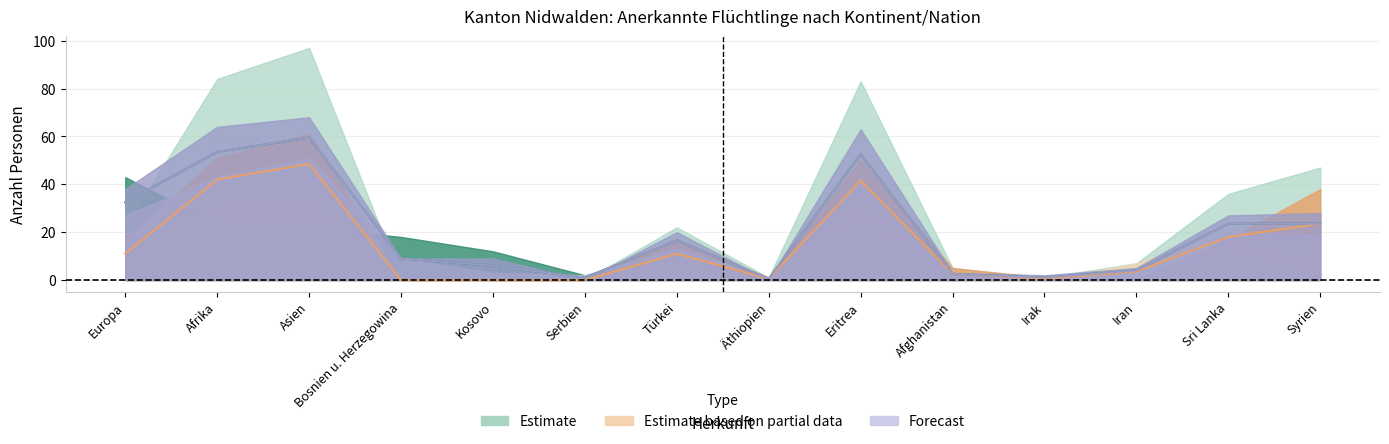

The Männer (Total) series shows 23.5 at Sri Lanka. True or false?

True